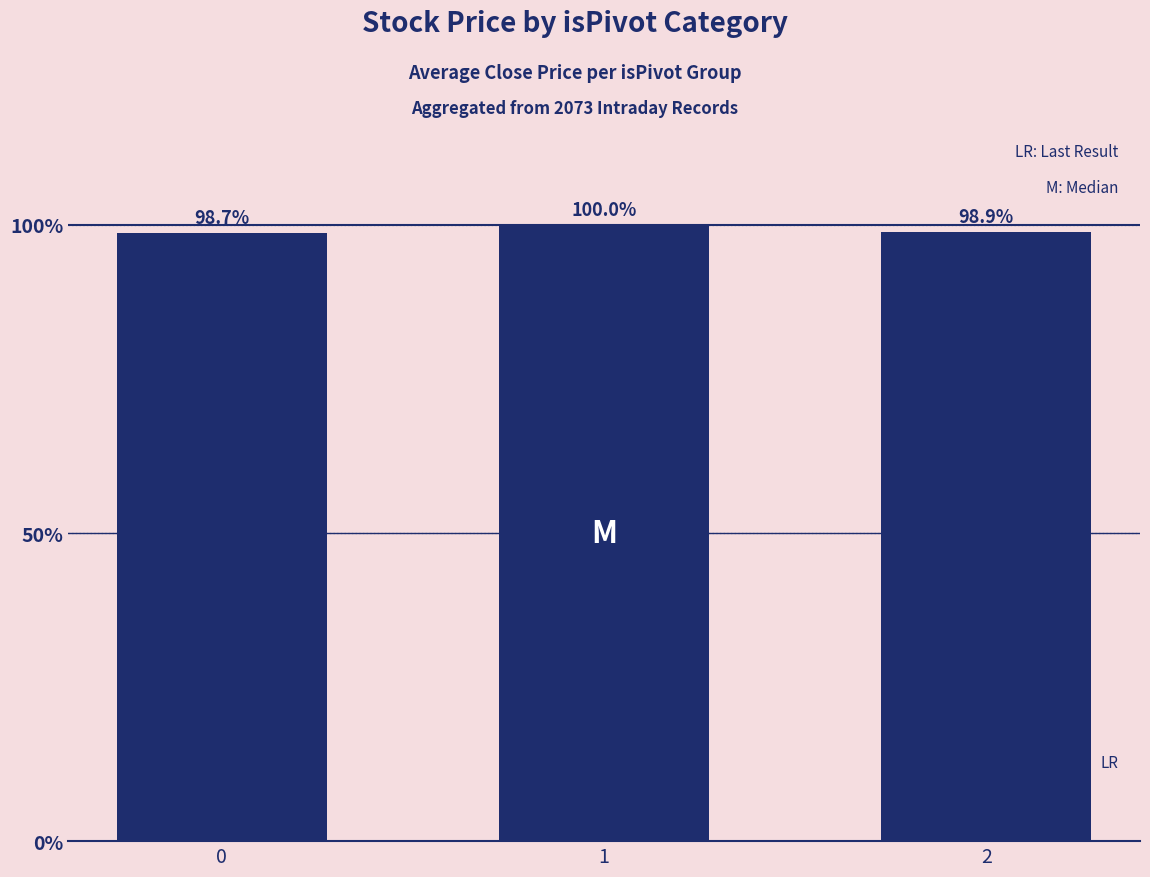

Does the chart contain any negative values?

No